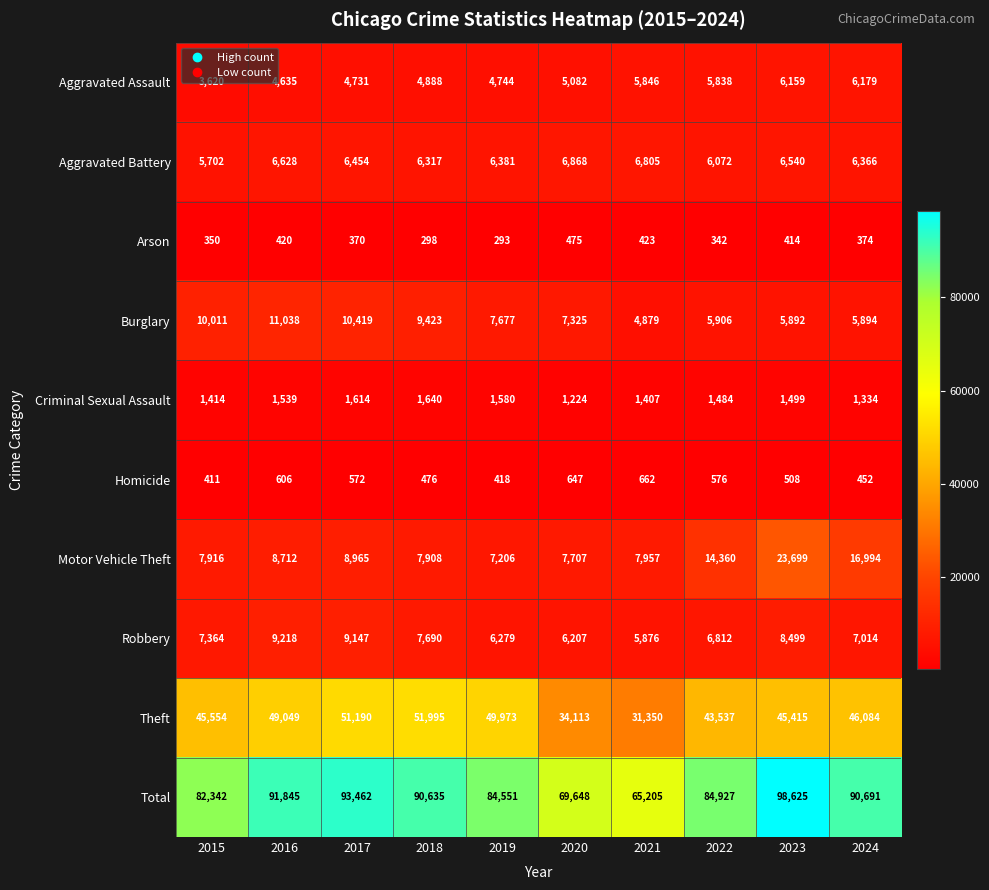

What is the approximate value of Aggravated Battery at 2024, to the nearest 100?

6400